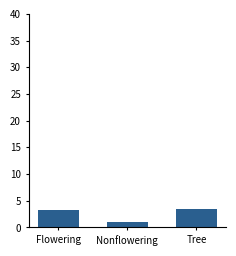

Reading right to left, list all the values displayed in this chart.

3.5	1.1	3.2